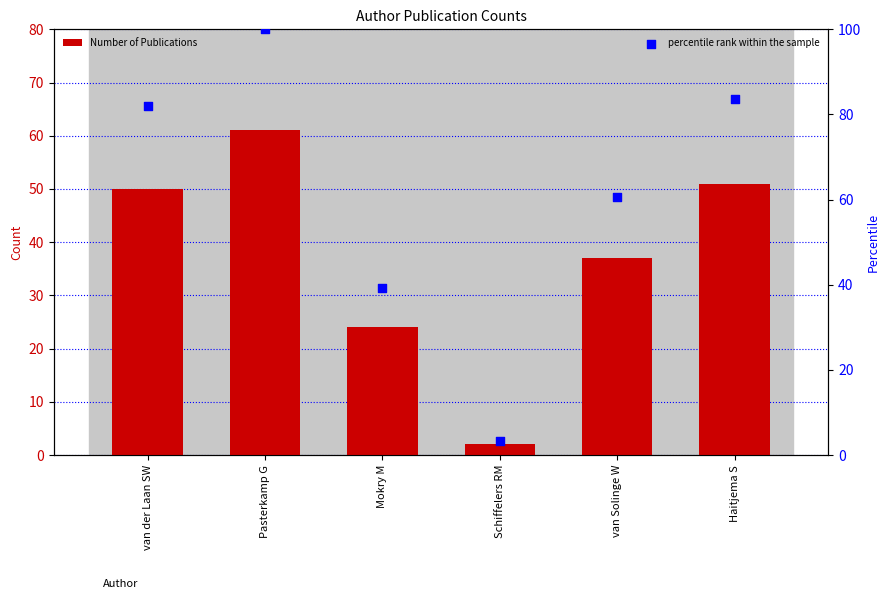

At how many categories does at least one series exceed 9?

5